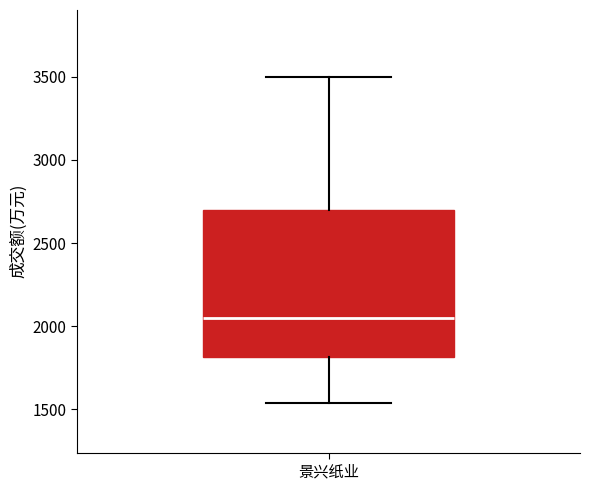

Read this box plot against the y-axis: the position of the median line, the range covered by the box, and the ends of both whiskers. The values are not printed on the chart, so give them approximately, as read against the axis.

median 2050, box 1800 to 2700, whiskers 1550 to 3500